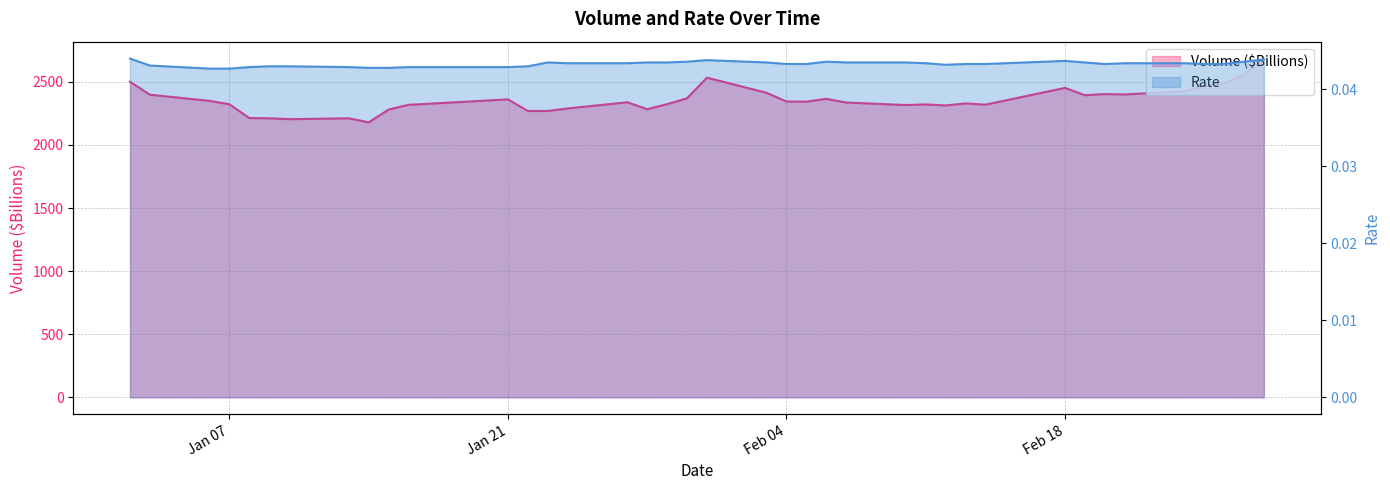

The Volume ($Billions) series shows 1398.0 at 2025-01-16. True or false?

False